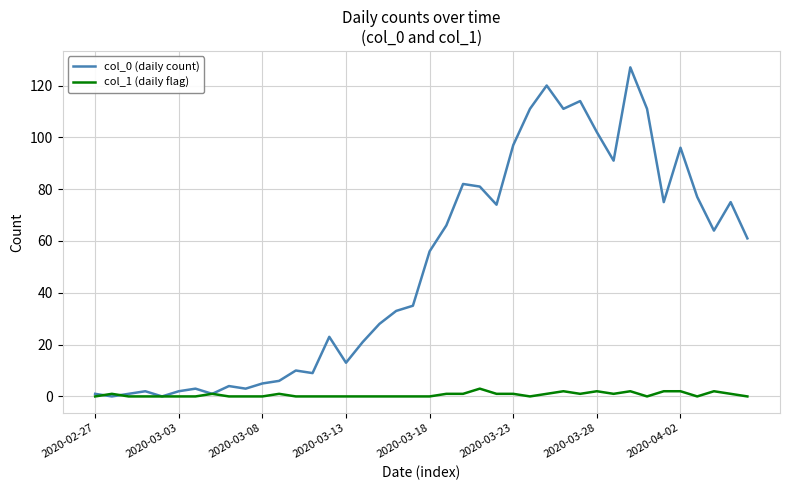

What is the greatest value displayed?

127